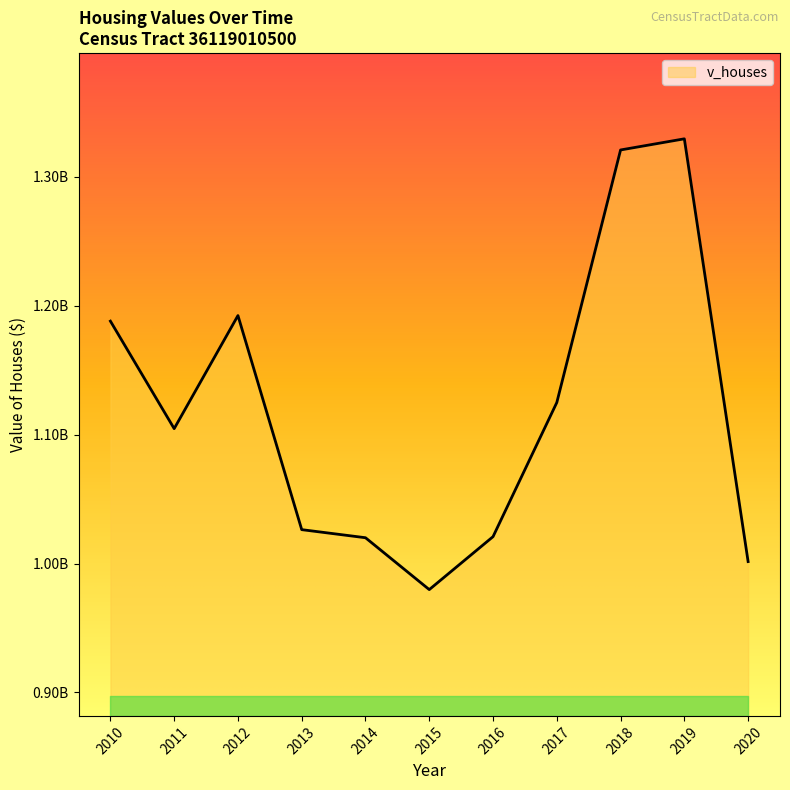

Is it true that the value at 2020 is 1001554100?

True